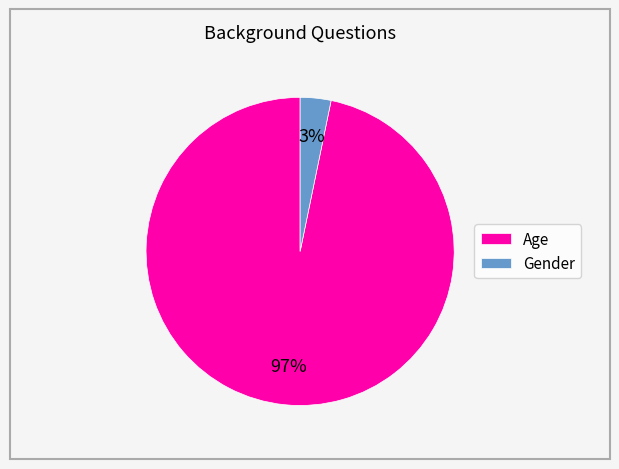

Which has a higher value, Gender or Age?

Age